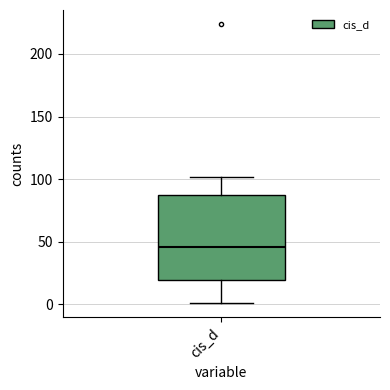

Read this box plot against the y-axis: the position of the median line, the range covered by the box, and the ends of both whiskers. The values are not printed on the chart, so give them approximately, as read against the axis.

median 45, box 20 to 85, whiskers 0 to 100